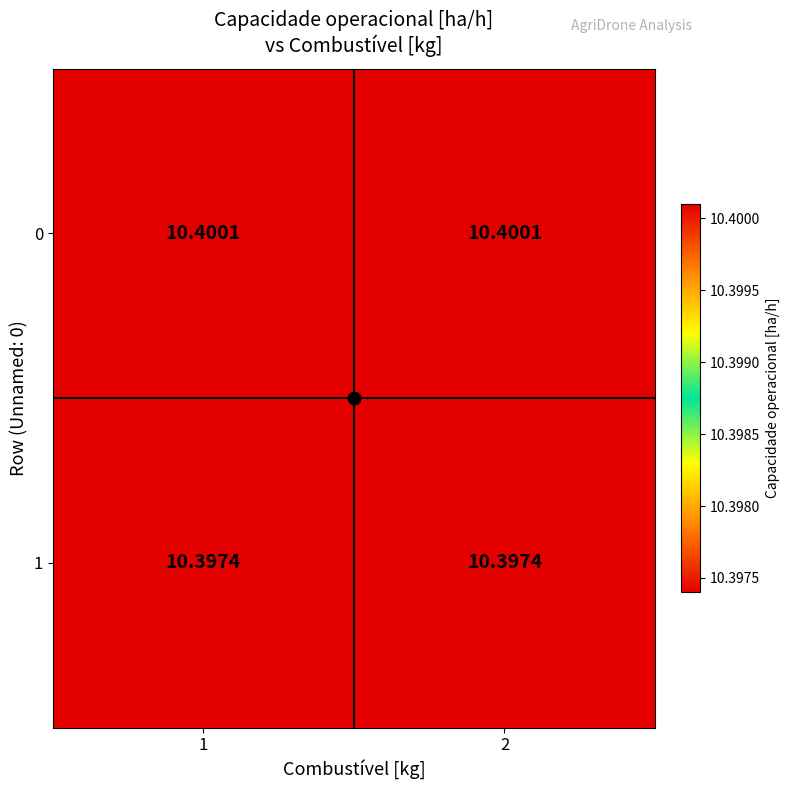

What is the greatest value displayed?

10.4